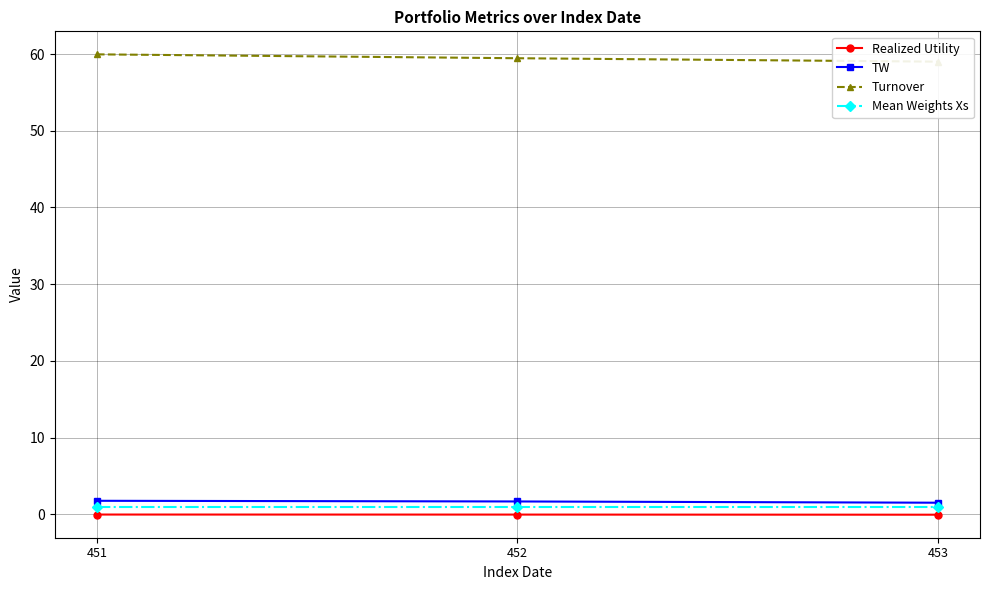

Count the number of categories in the chart.

3